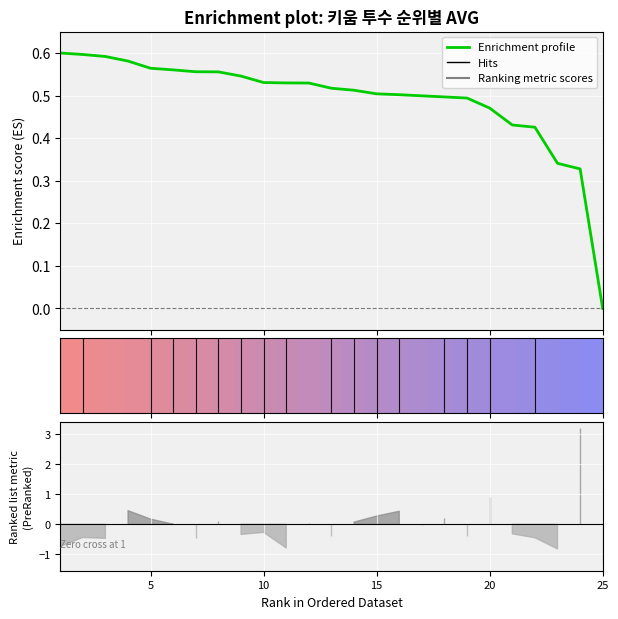

How many values are above zero?

24